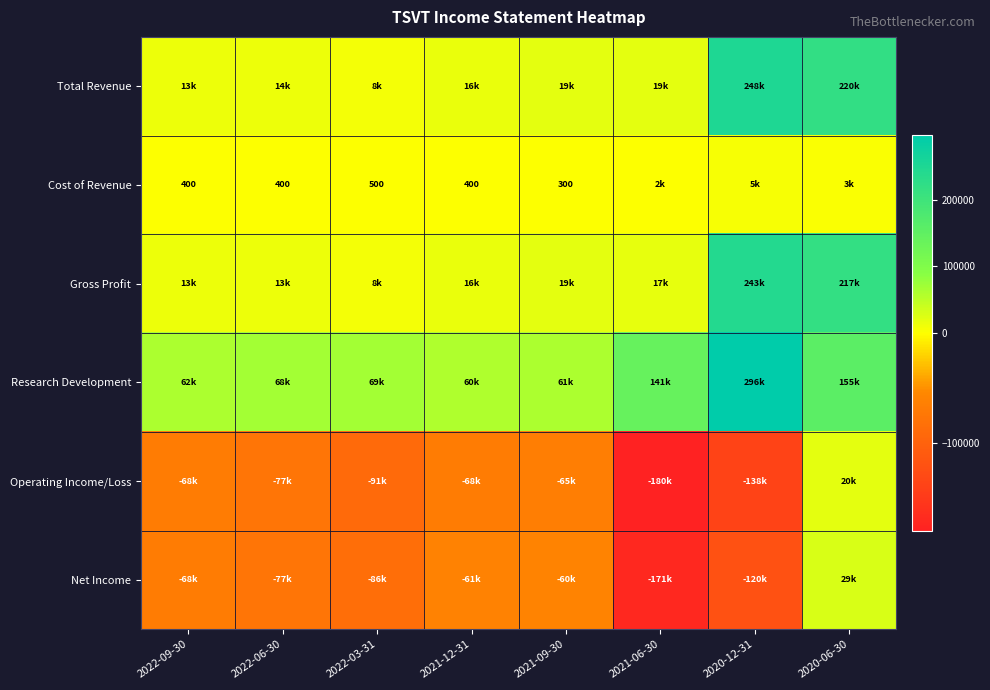

Is it true that Total Revenue equals 13500 at 2022-06-30?

True